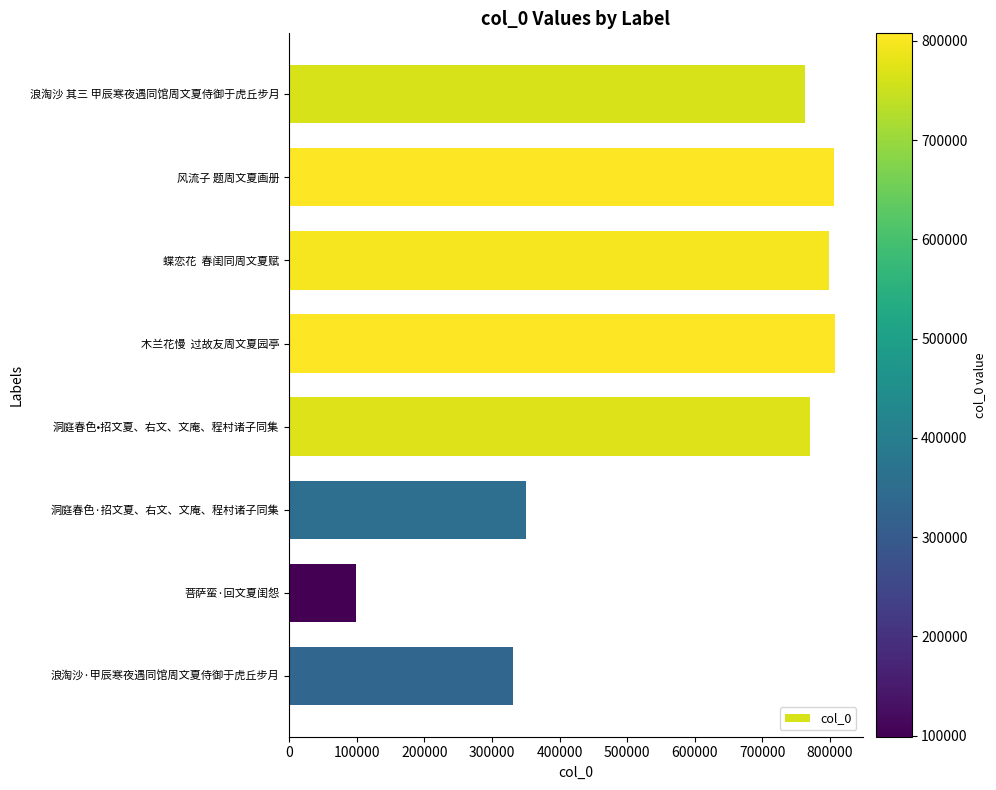

True or false: the data shows 223672 at 洞庭春色•招文夏、右文、文庵、程村诸子同集.

False